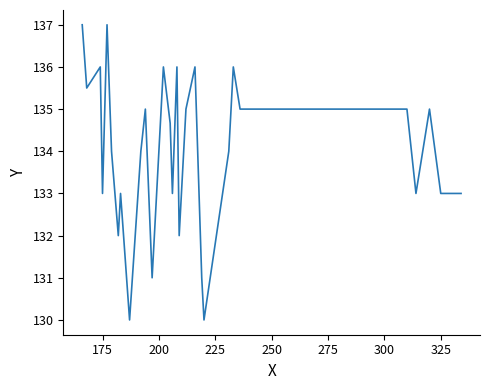

What is the difference between the maximum and minimum values?

7.0